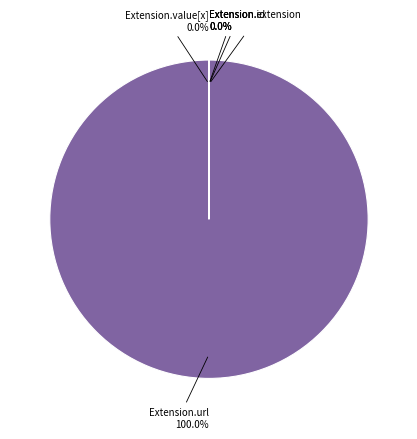

Is there a majority slice in this chart?

Yes